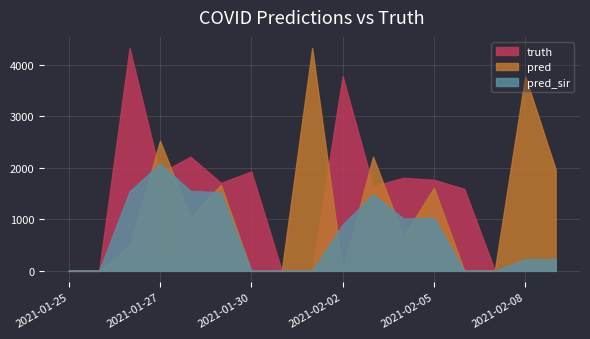

Where is pred nearest to the value 2162?

2021-02-03